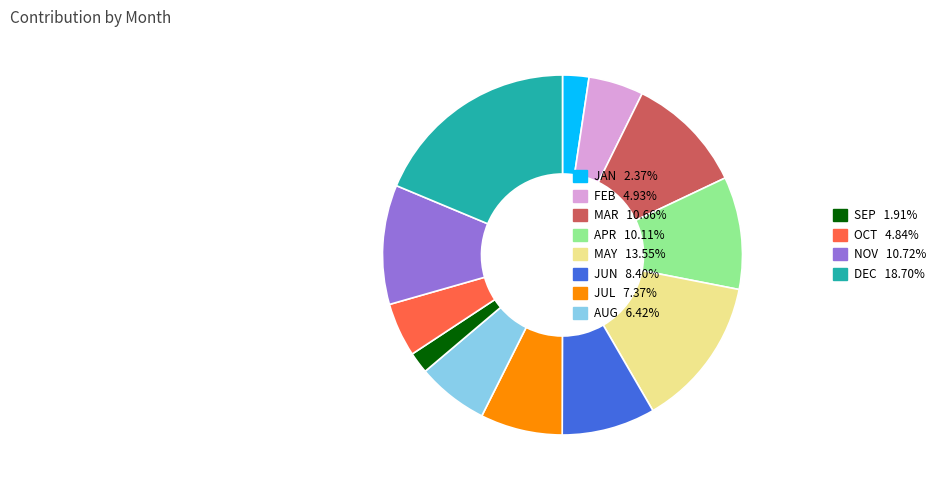

Does DEC 18.70% account for over 50% of the chart?

No